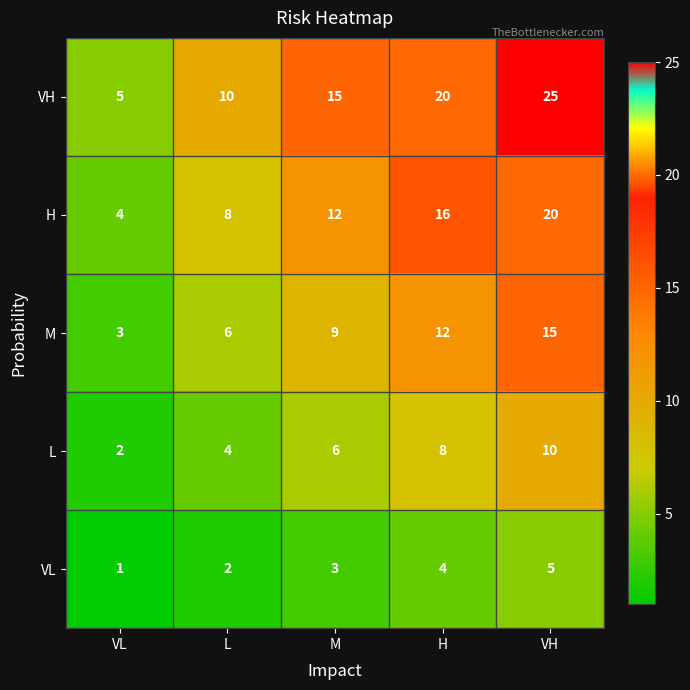

At which label does H reach its minimum?

VL